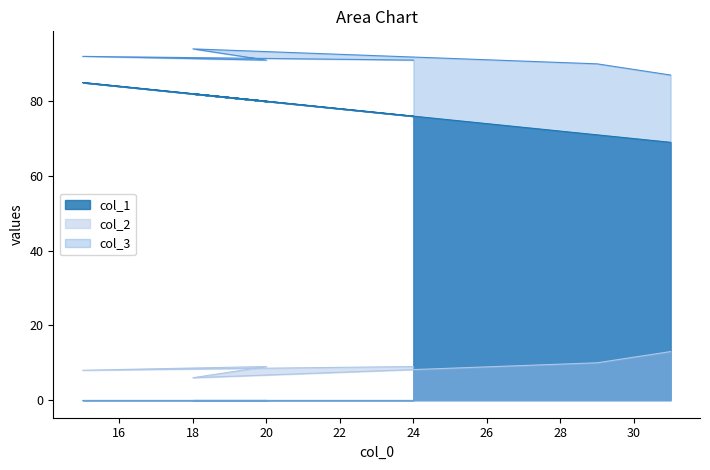

Reading left to right, extract all data points from this chart.

col_1: 69	71	82	80	85	76
col_2: 13	10	6	9	8	9
col_3: 87	90	94	91	92	91